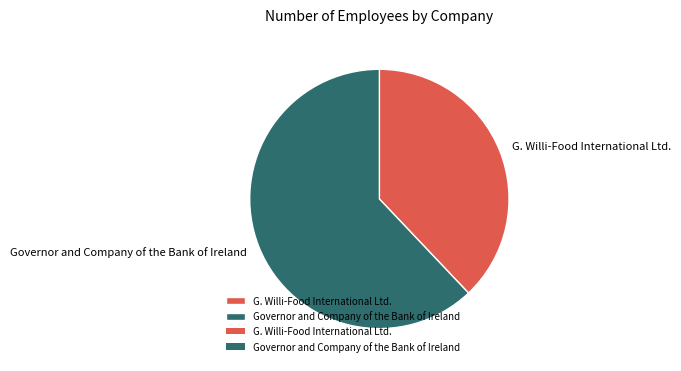

Rank the categories by value from lowest to highest.

G. Willi-Food International Ltd., Governor and Company of the Bank of Ireland